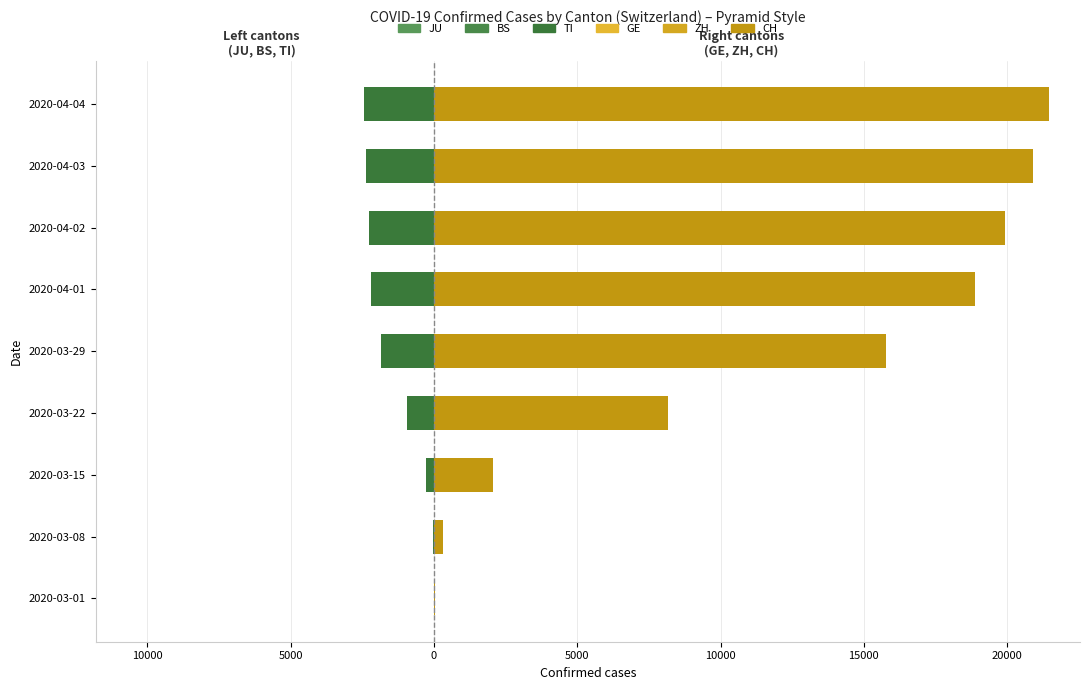

At 15000, list the series in order from smallest to largest.

TI, JU, BS, ZH, GE, CH